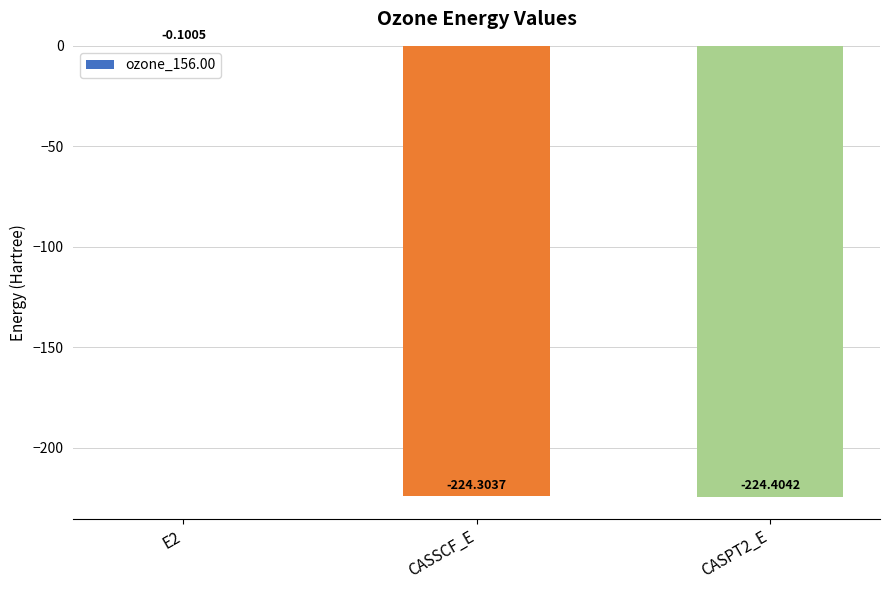

Between E2 and CASPT2_E, which is larger?

E2